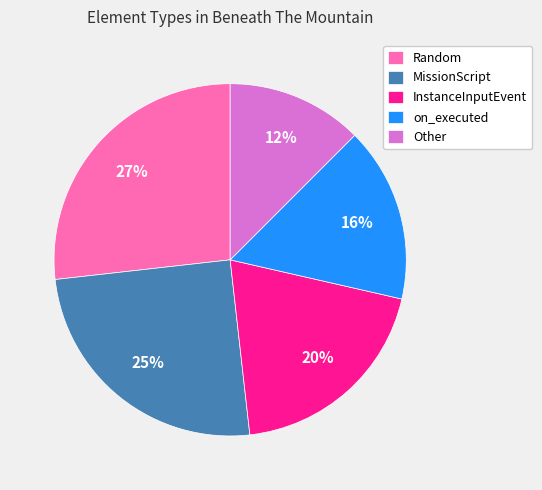

Is the sum of on_executed and InstanceInputEvent greater than half?

No